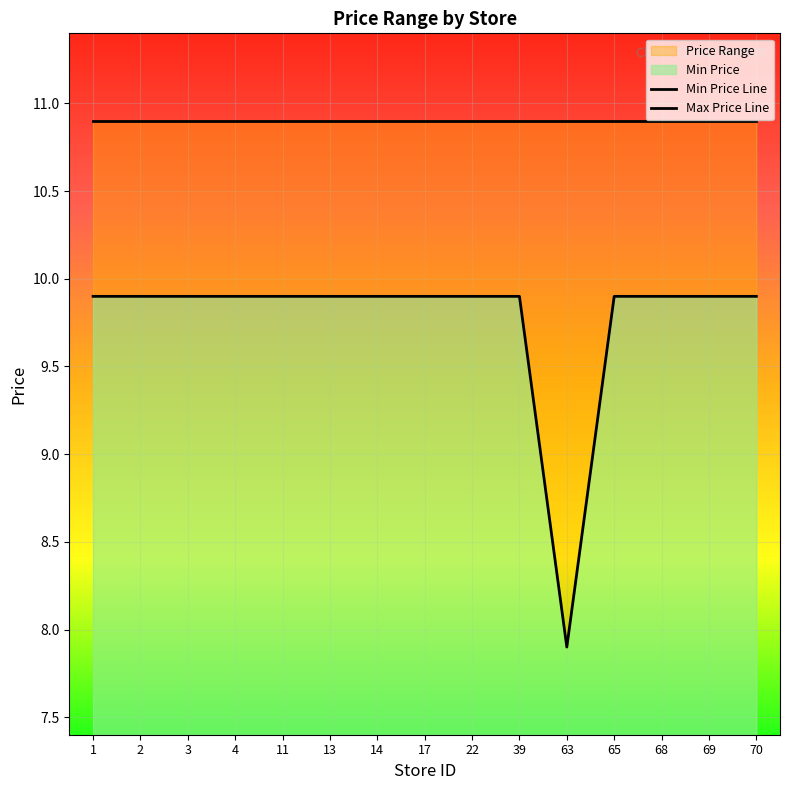

Is the value of Min Price Line at 13 greater than the value of Max Price Line at 63?

No